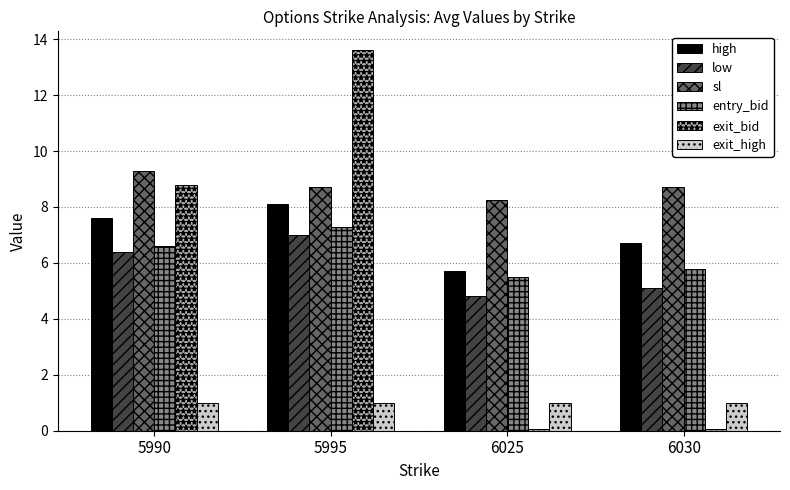

How many data points in low are above 6?

2